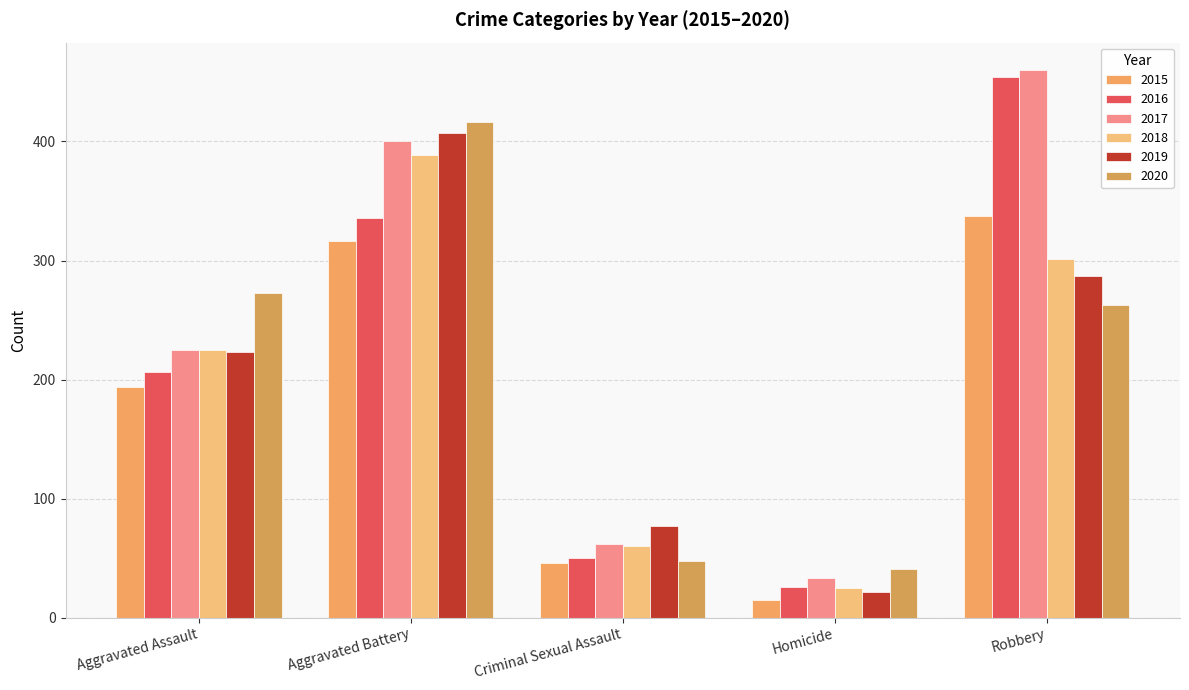

How many bars are there in total?

30